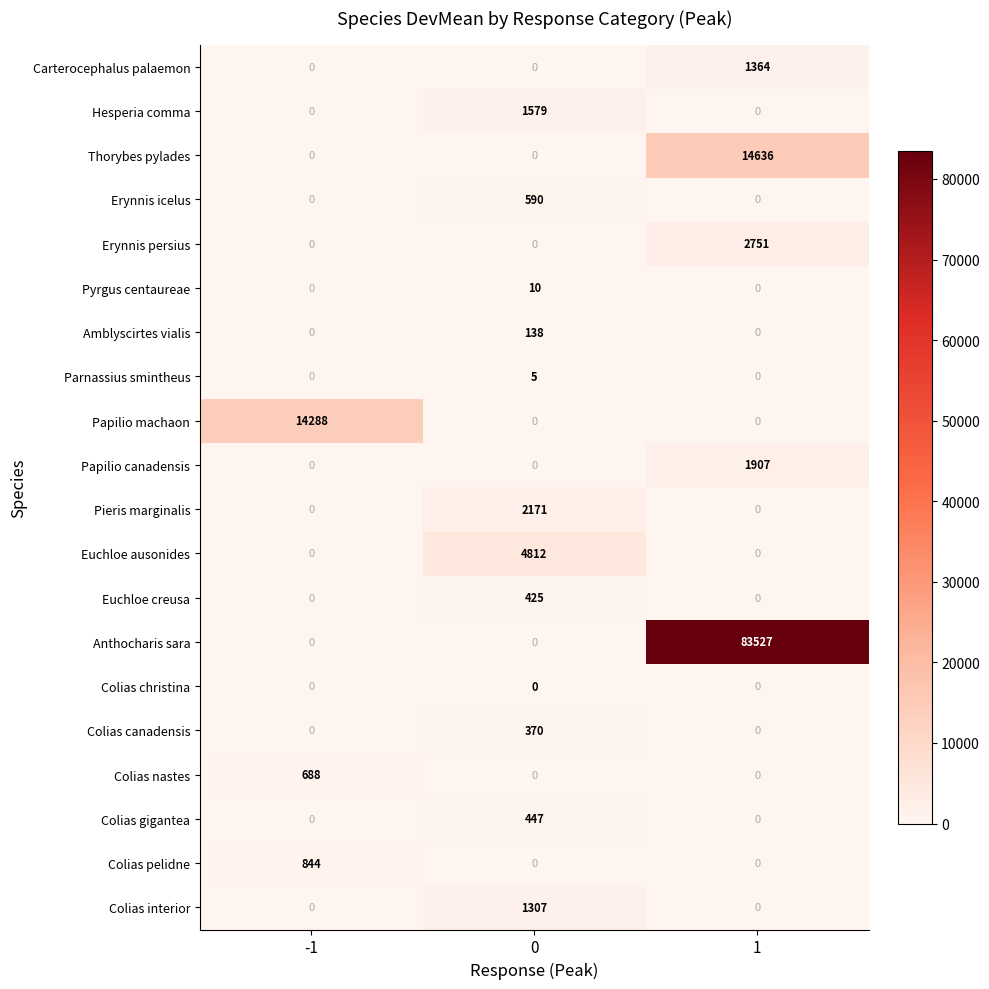

What value does the Colias gigantea series have at 0, to the nearest 10?

450